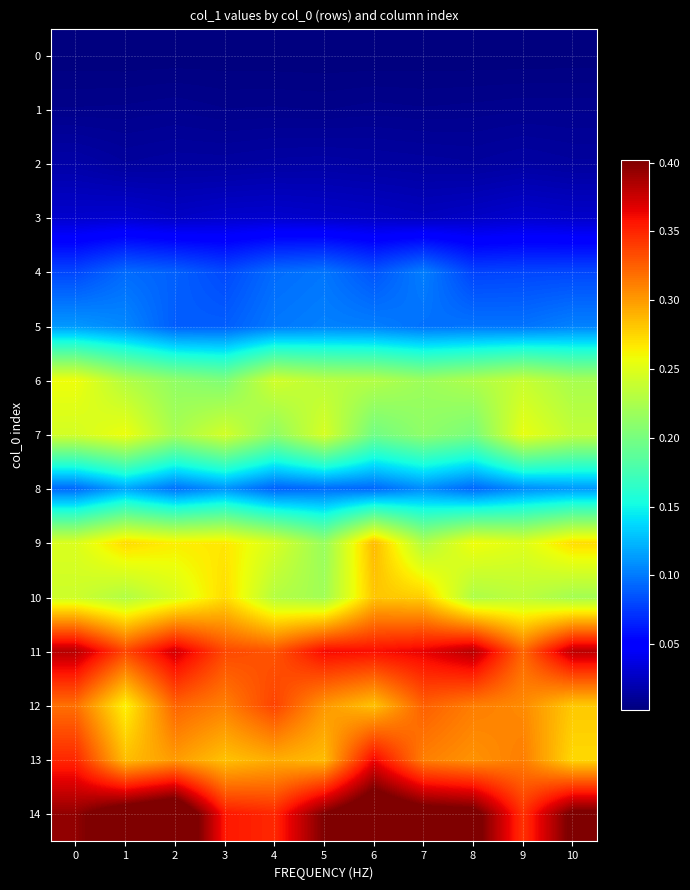

What is the total value across all series at 6?

2.8